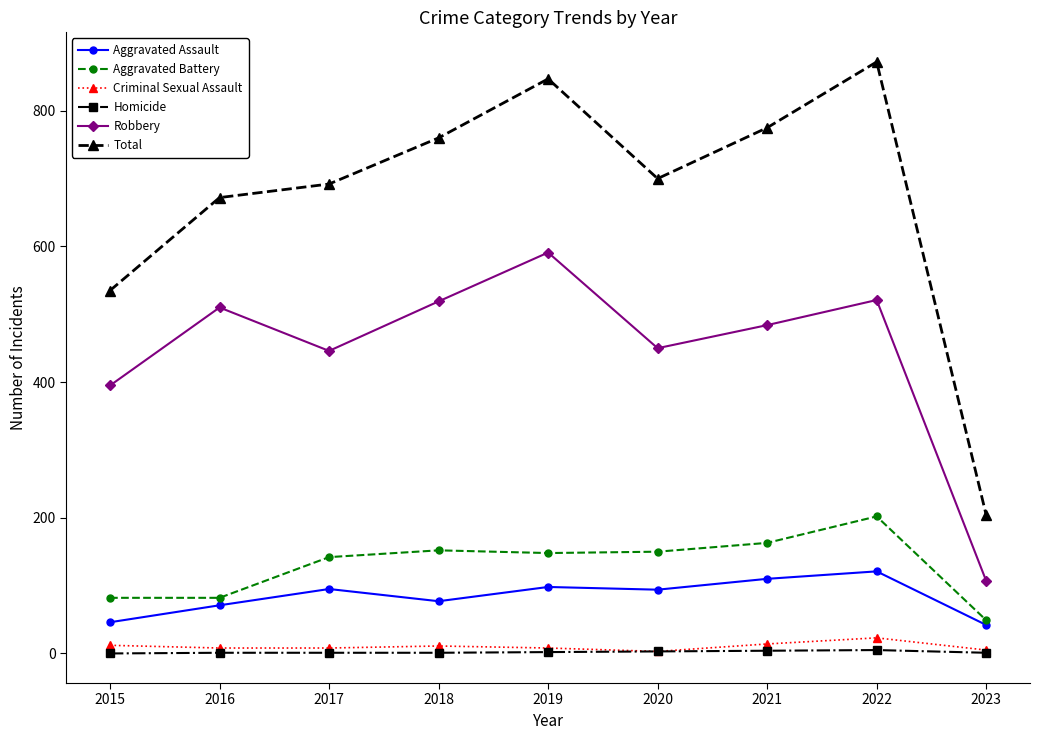

Which series has the largest range (max minus min)?

Total